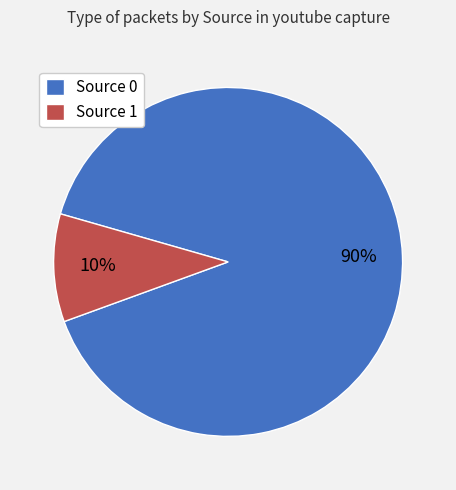

To the nearest percent, what is the difference between the largest and smallest slice percentages?

80%